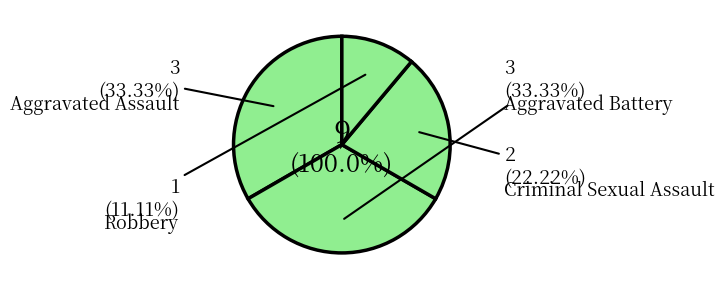

To the nearest percent, what portion does Aggravated Assault represent?

33%